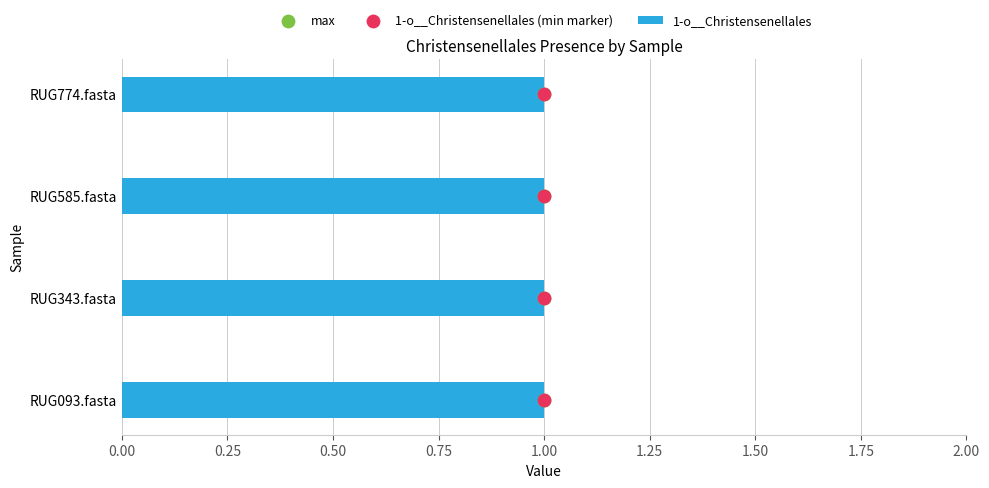

Which series has the largest Y range (max minus min)?

max